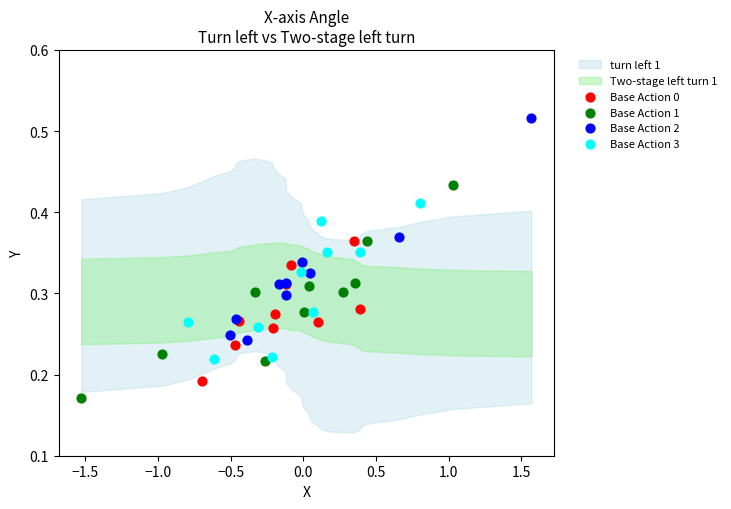

Which series reaches the minimum Y coordinate?

Base Action 1